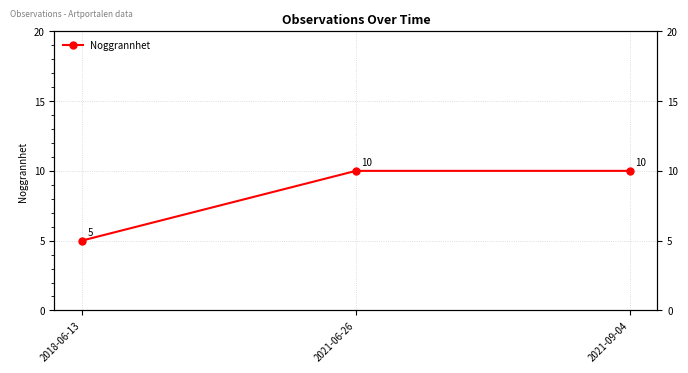

Reading left to right, list all the values displayed in this chart.

2018-06-13=5	2021-06-26=10	2021-09-04=10